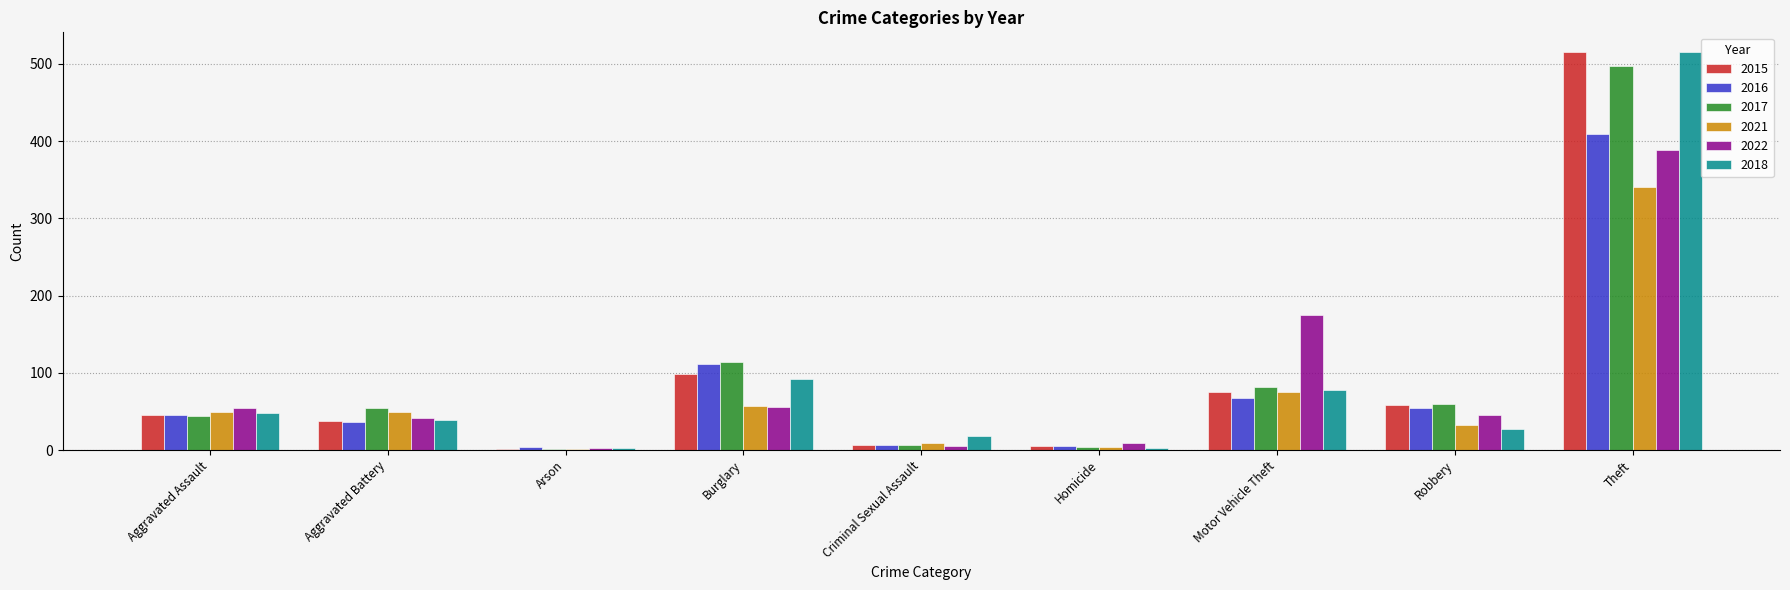

At which category is the sum across all series the highest?

Theft